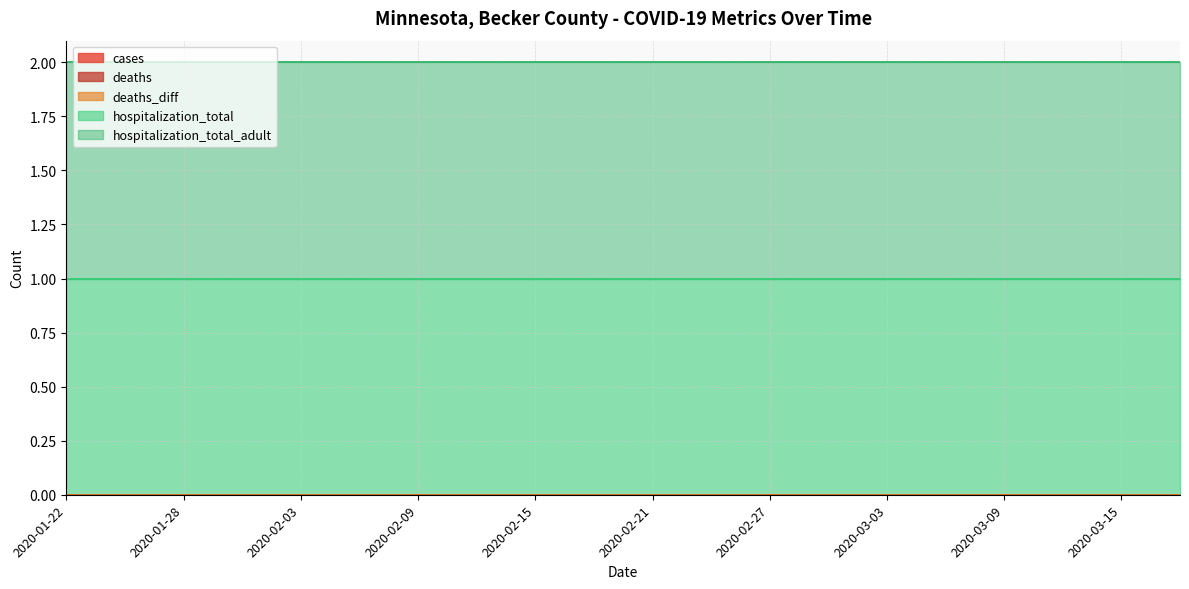

Which series has the largest range (max minus min)?

cases